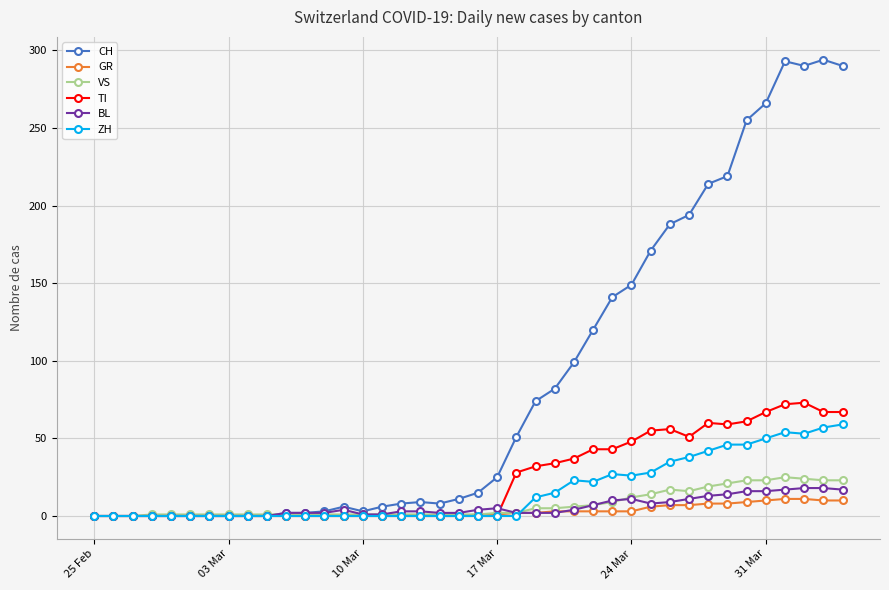

What is the highest value of the BL series?

18